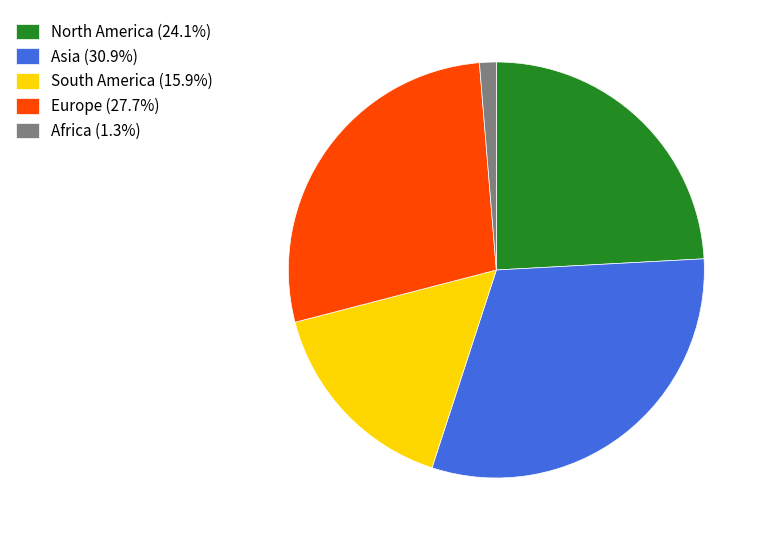

Do South America (15.9%) and Asia (30.9%) together represent more than half of the pie?

No